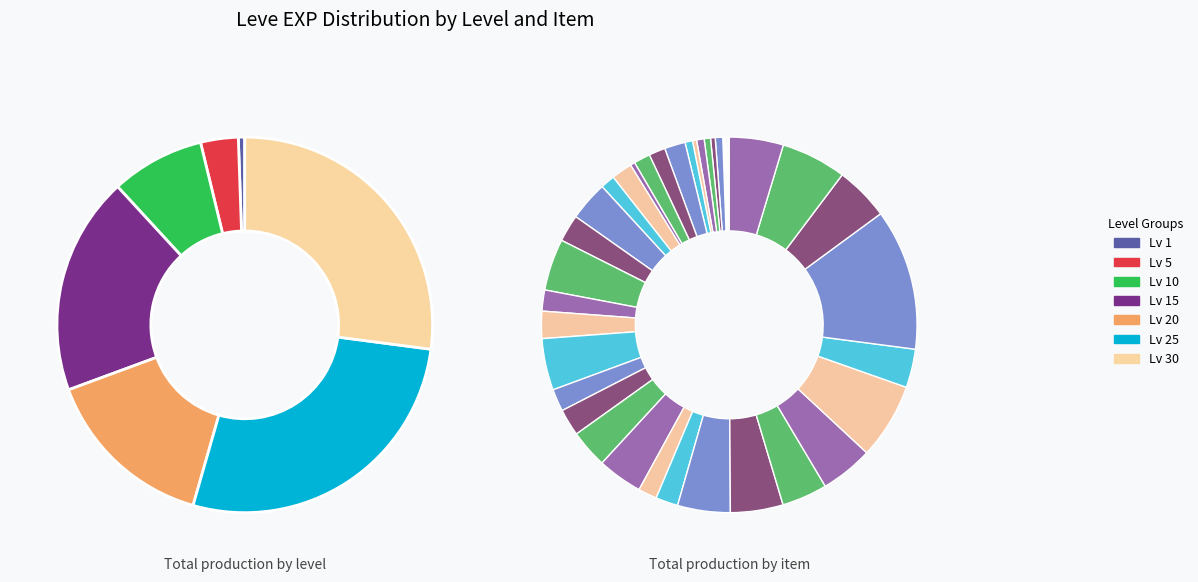

Count the number of slices in the pie.

40